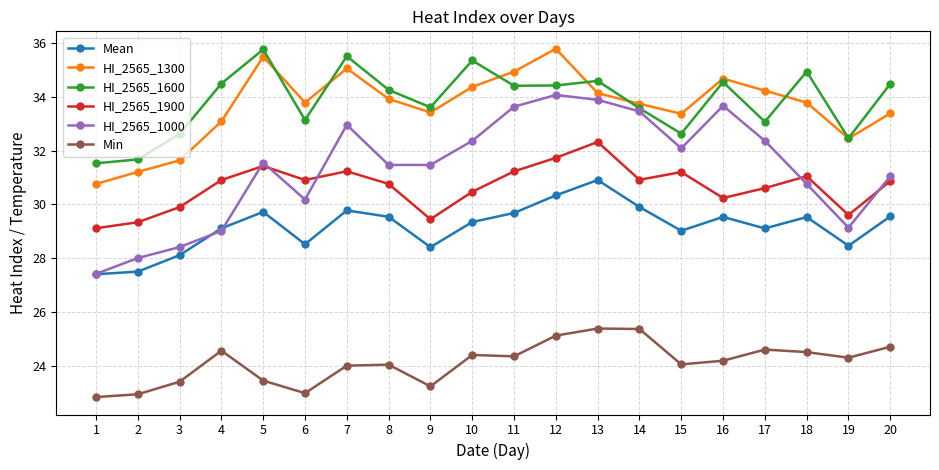

What is the difference between the HI_2565_1600 values at 20 and 15?

1.9